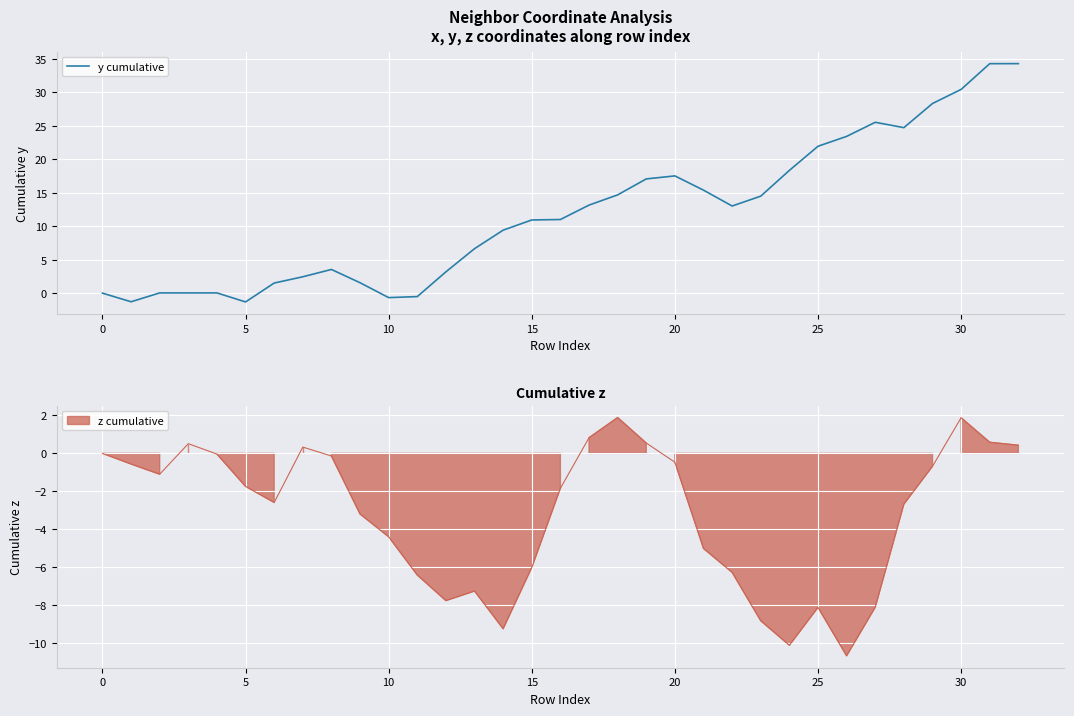

The value of y cumulative at 5 is -1.3. True or false?

True